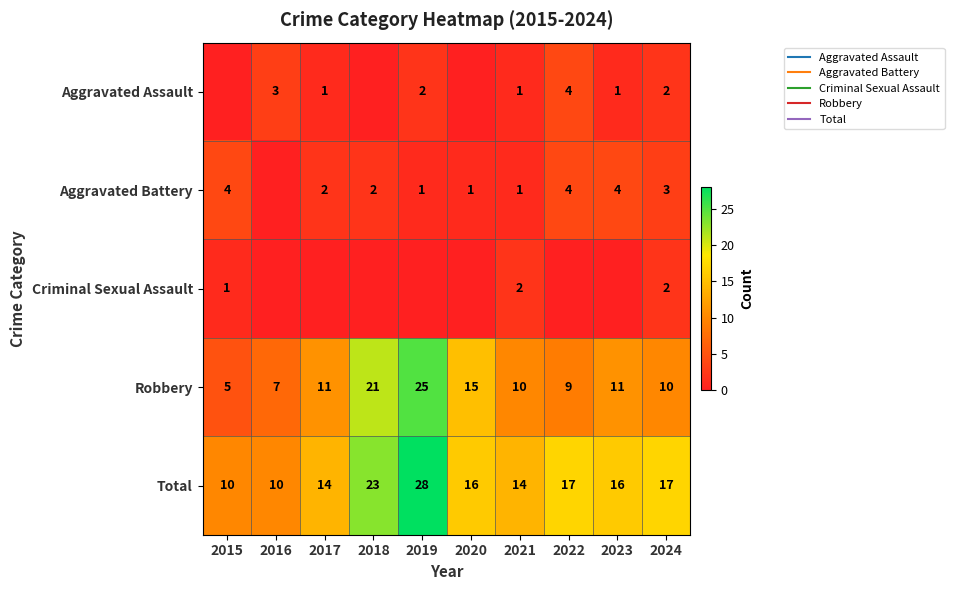

How many data points in Robbery are above 11?

3